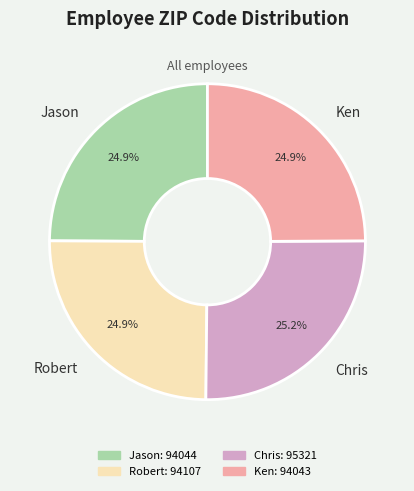

How many segments does this pie chart have?

4